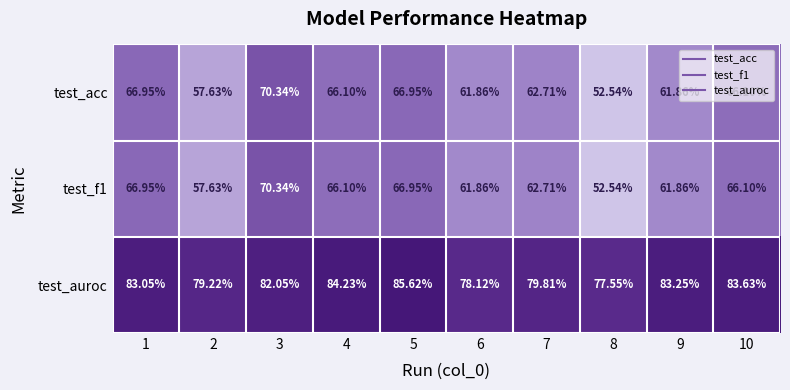

Is the value of test_acc at 5 greater than the value of test_f1 at 7?

Yes